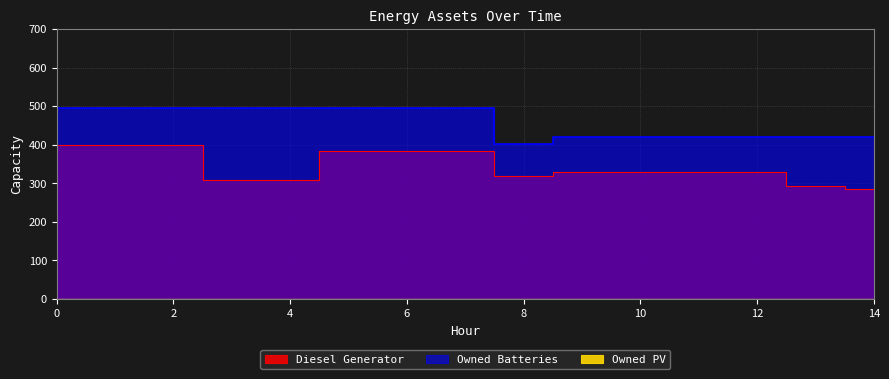

Between 4 and 14, which is larger?

4